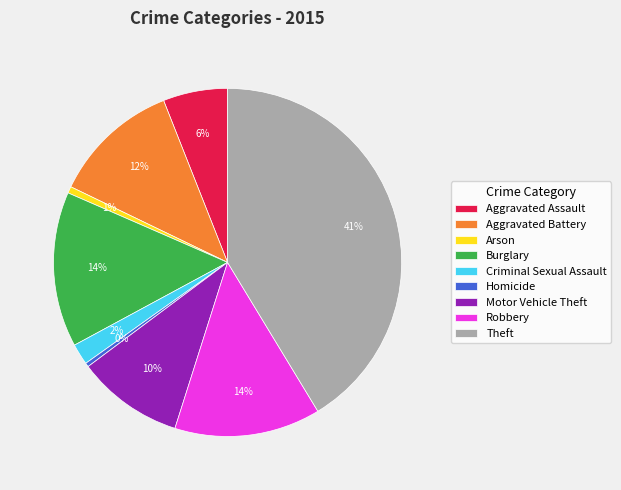

The Aggravated Battery slice represents 1% of the pie. True or false?

False